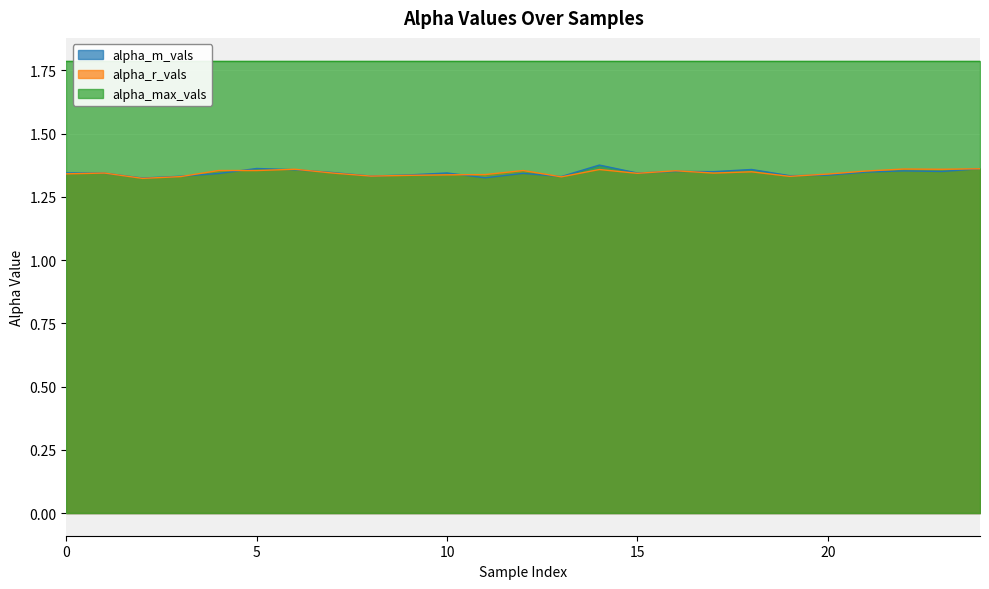

Which category has the highest value in the alpha_m_vals series?

14